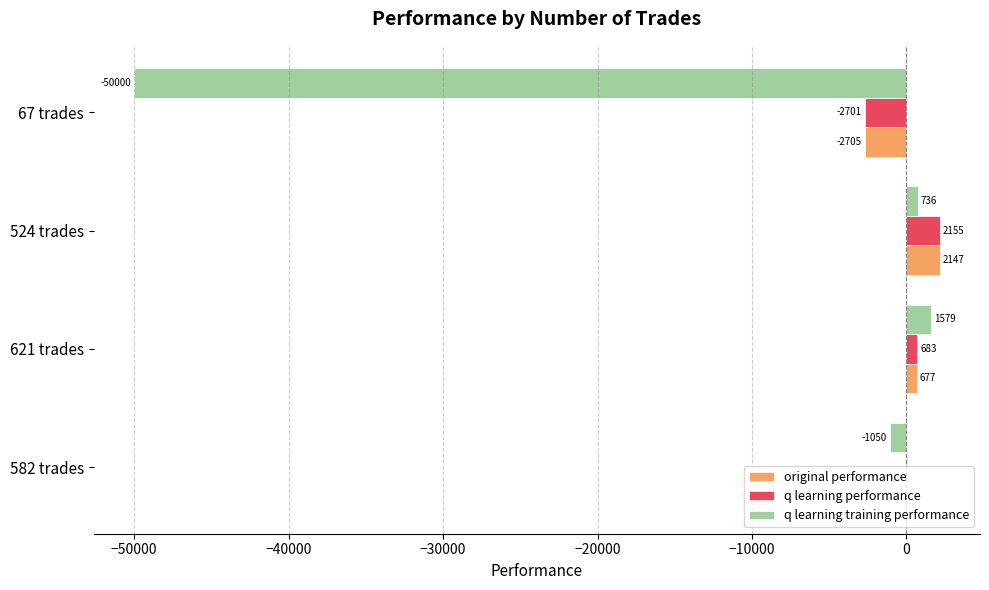

Where is q learning performance nearest to the value -272?

582 trades